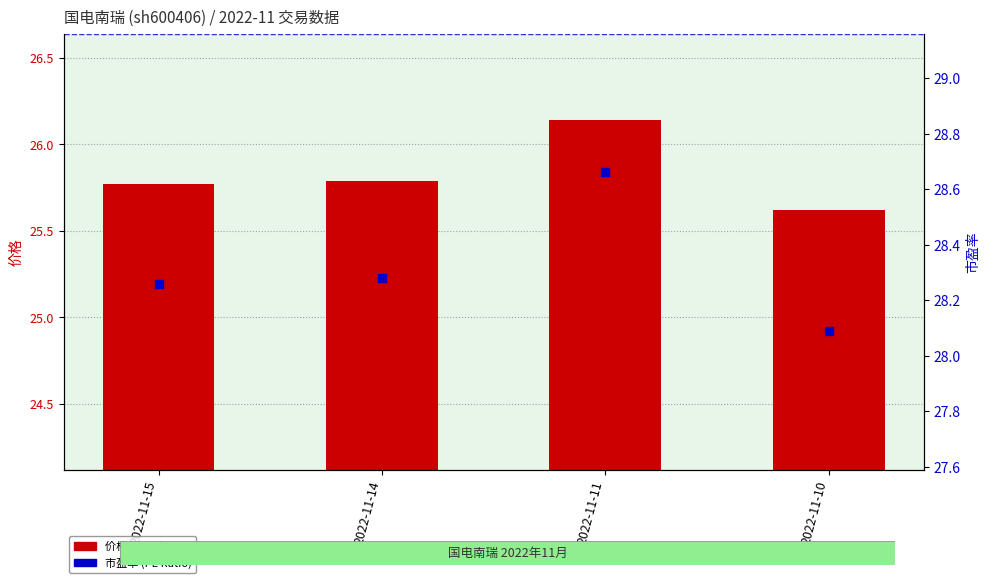

Which series contains the lowest Y value?

价格 (Price)